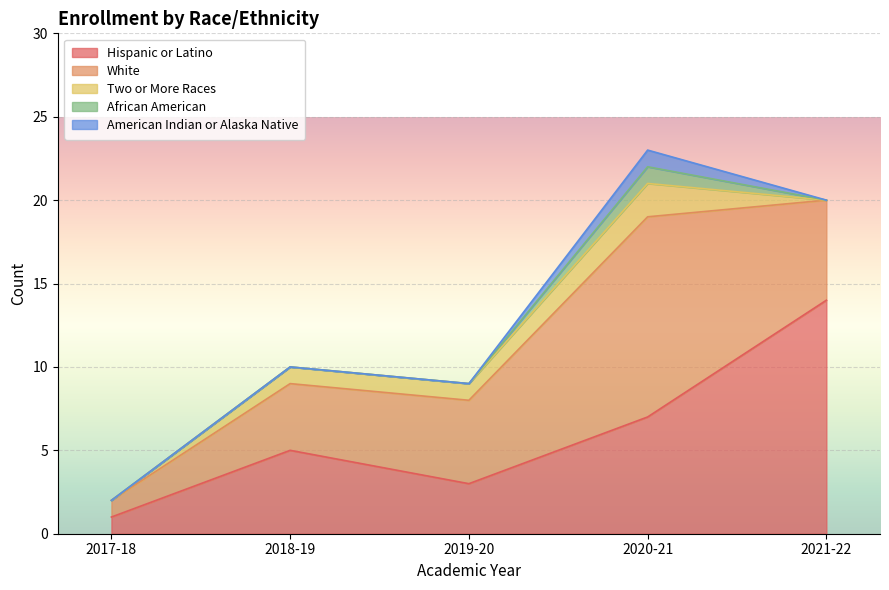

True or false: White and African American cross at least once.

False